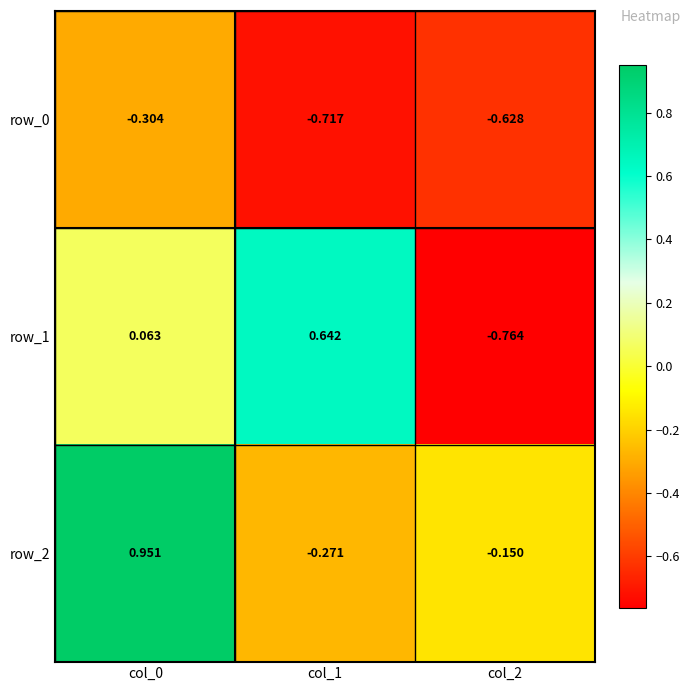

What is the difference between the row_1 values at col_1 and col_2?

1.4